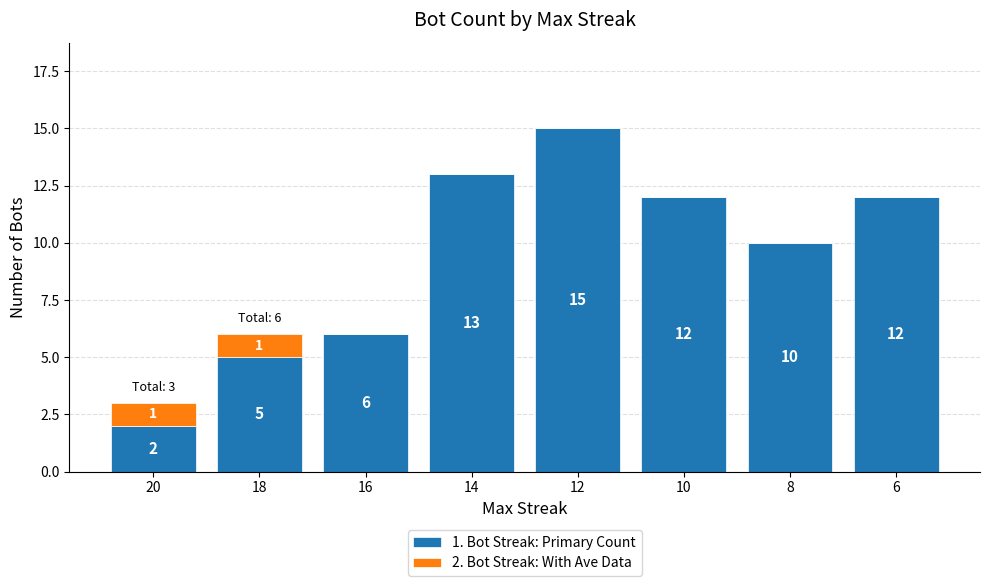

At which label does 1. Bot Streak: Primary Count reach its peak?

12